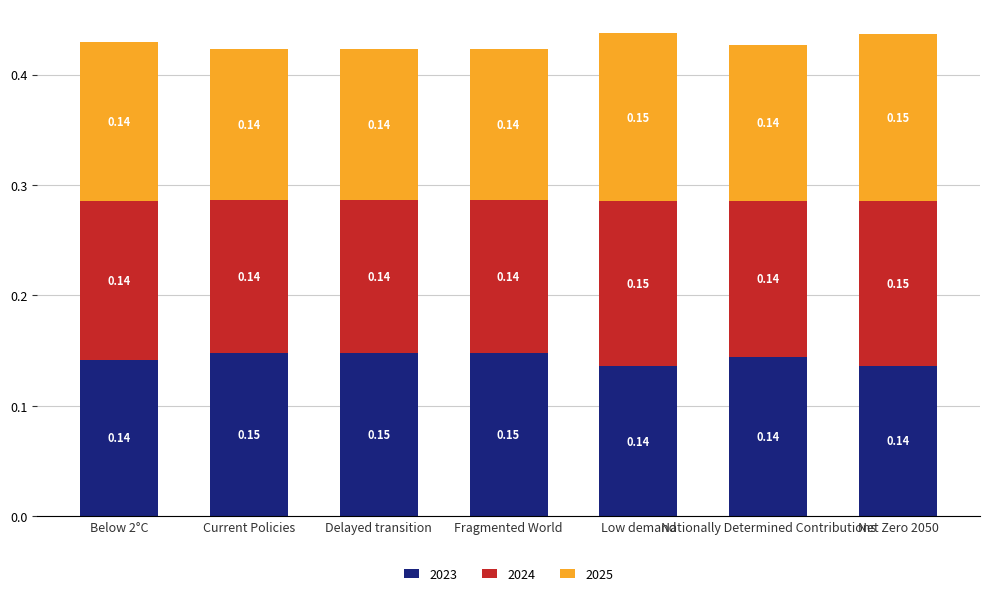

How many bars are there in total?

7